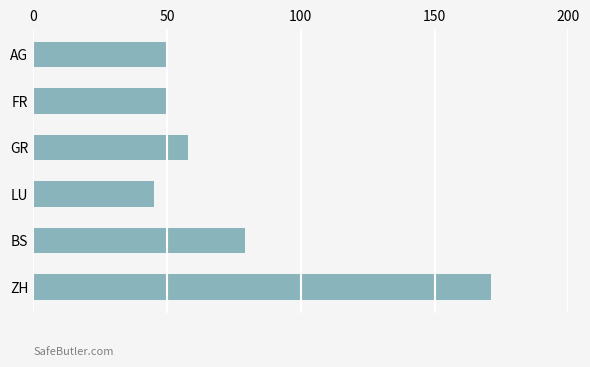

The value at GR is 82. True or false?

False